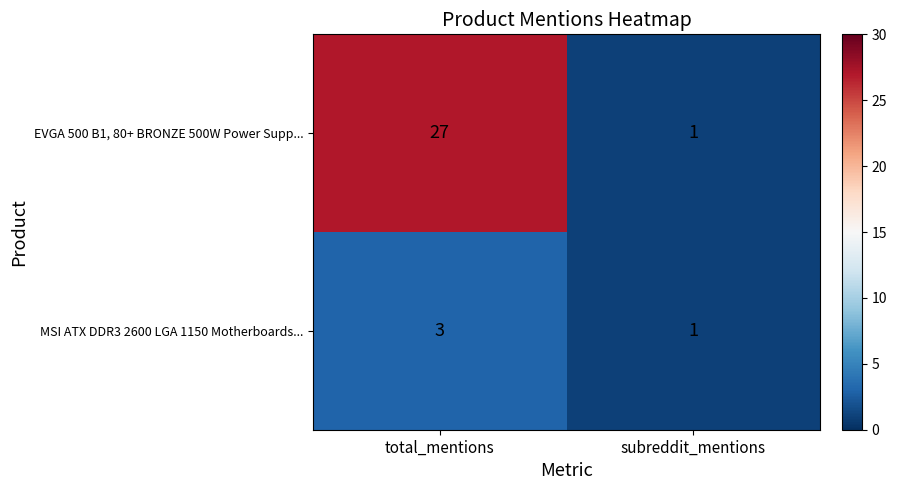

What is the sum of all EVGA 500 B1, 80+ BRONZE 500W Power Supp... values?

28